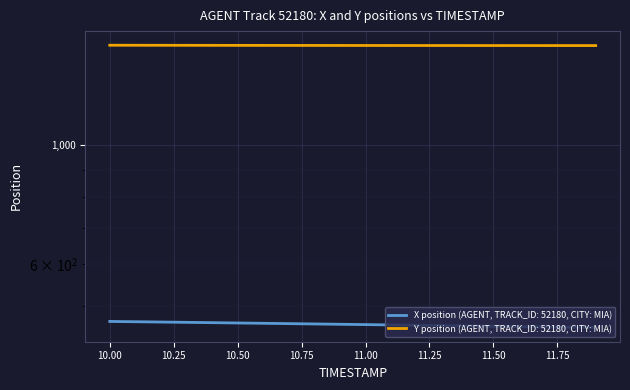

At which label does Y first exceed 1537?

10.0